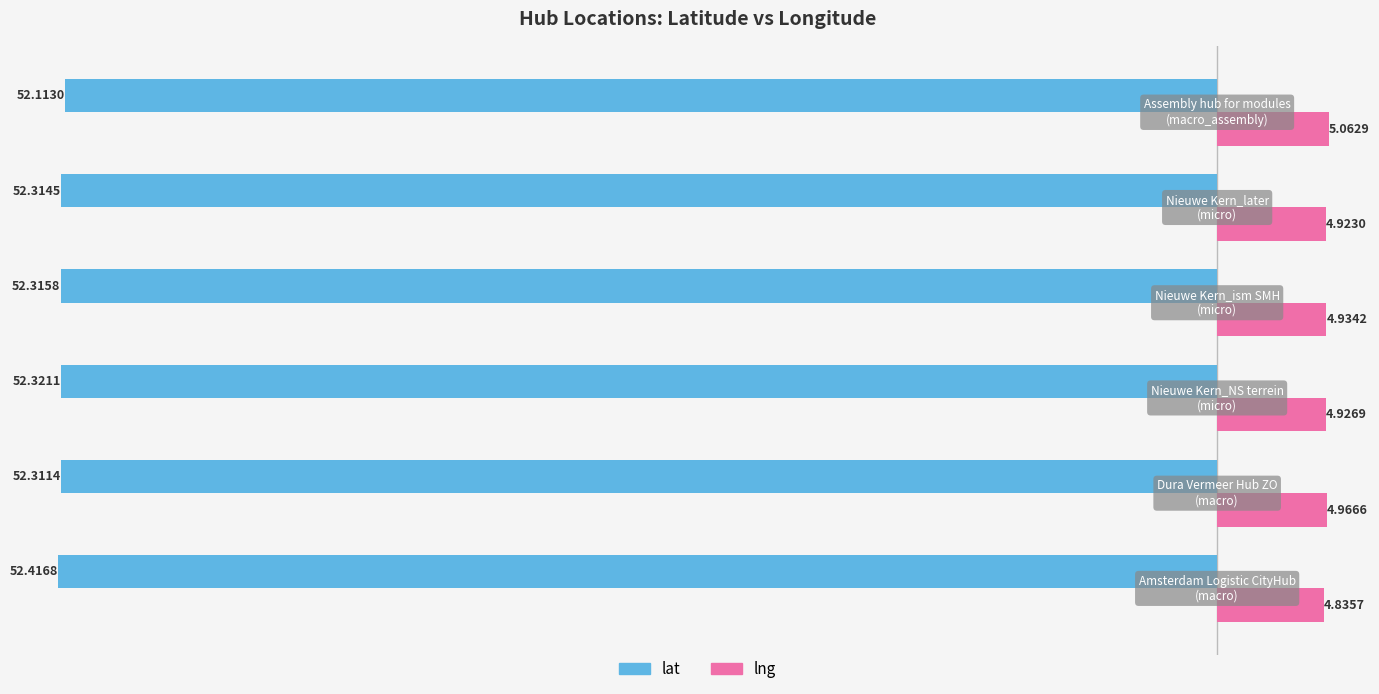

List the series in order of their overall mean, highest first.

lng, lat